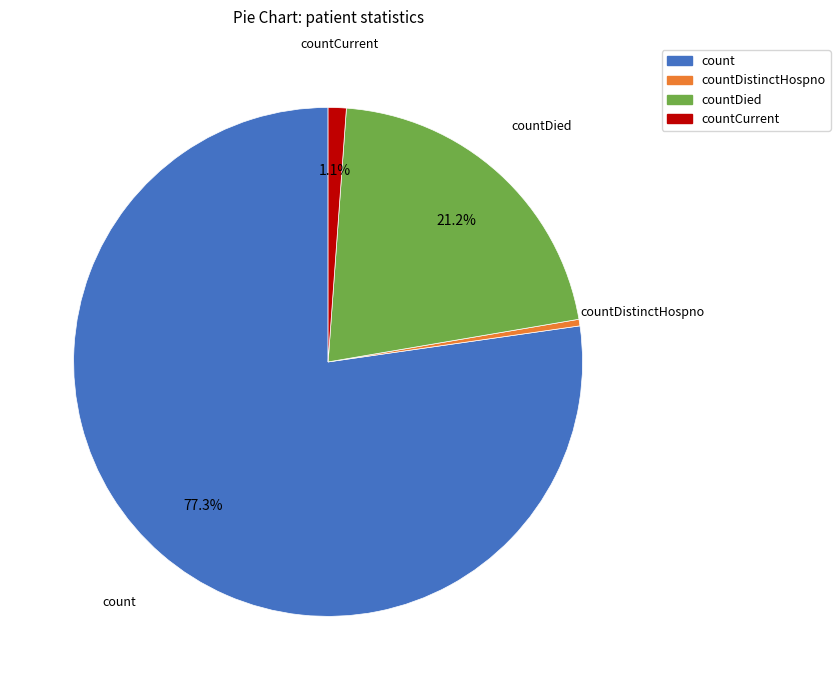

Does any single category account for the majority?

Yes